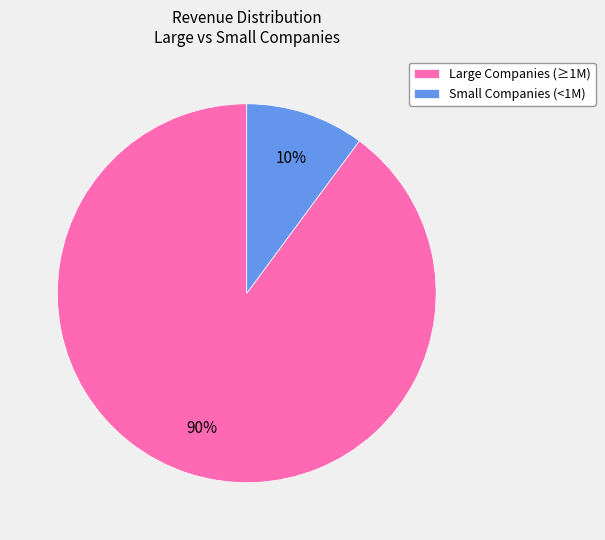

Which has a higher value, Small Companies (<1M) or Large Companies (≥1M)?

Large Companies (≥1M)